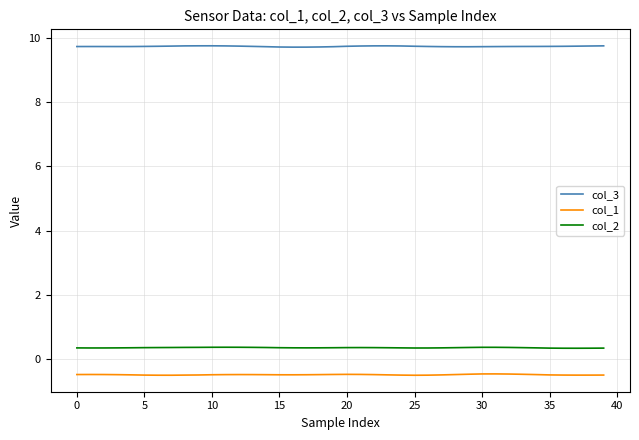

List the series in order of their peak value, highest first.

col_3, col_2, col_1